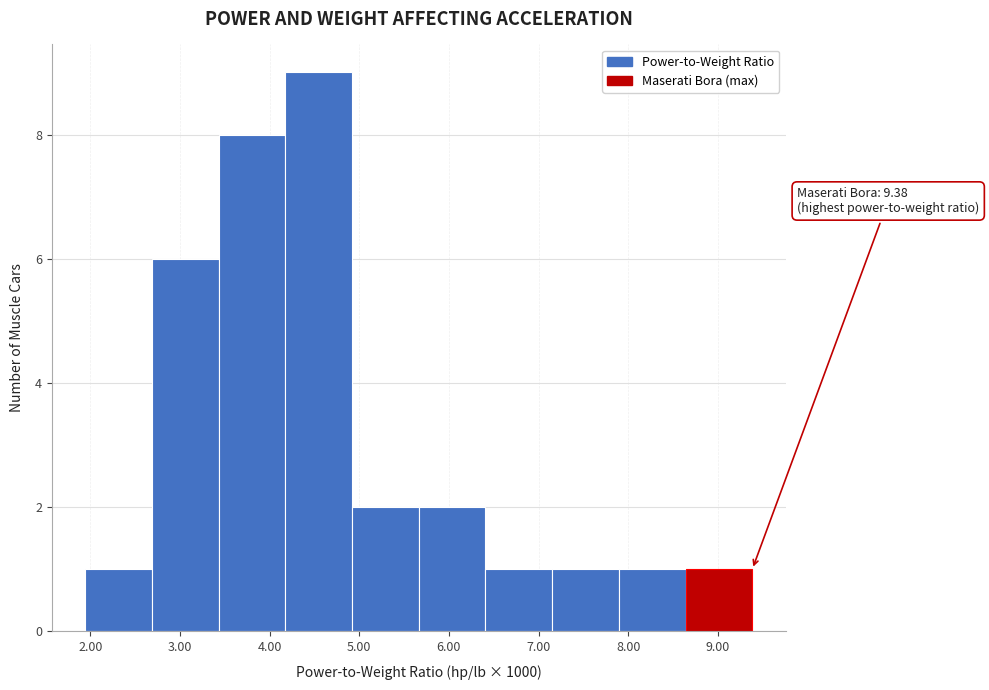

Which range on the x-axis has the tallest bar?

4.2 to 4.9